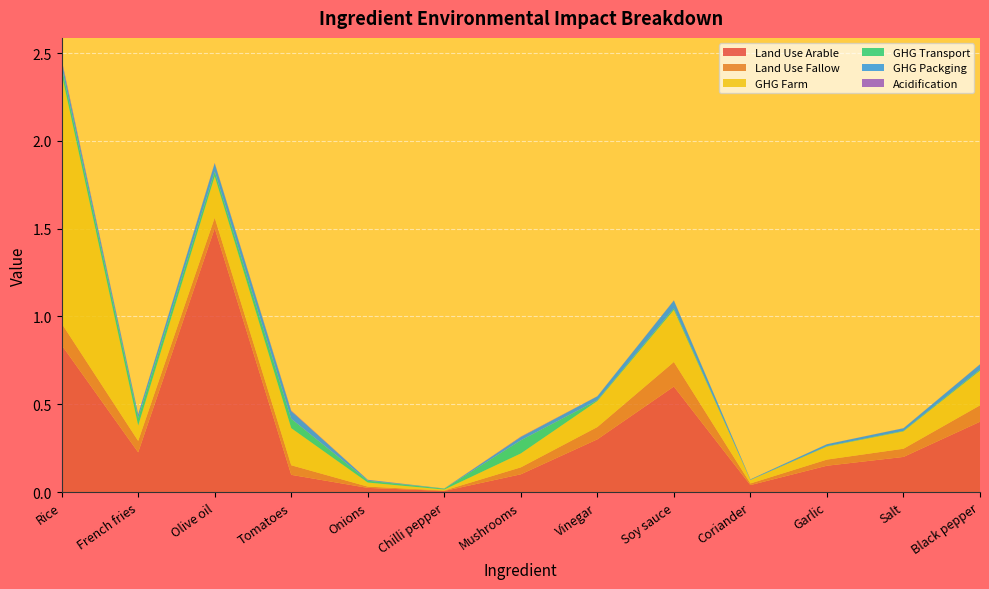

Reading right to left, extract all data points from this chart.

Land Use Arable: 0.4	0.2	0.2	0.0	0.6	0.3	0.1	0.0	0.0	0.1	1.5	0.2	0.8
Land Use Fallow: 0.1	0.0	0.0	0.0	0.1	0.1	0.0	0.0	0.0	0.1	0.1	0.1	0.1
GHG Farm: 0.2	0.1	0.1	0.0	0.3	0.1	0.1	0.0	0.0	0.2	0.2	0.1	1.4
GHG Transport: 0.0	0.0	0.0	0.0	0.0	0.0	0.1	0.0	0.0	0.1	0.0	0.0	0.0
GHG Packging: 0.0	0.0	0.0	0.0	0.0	0.0	0.0	0.0	0.0	0.0	0.0	0.0	0.0
Acidification: 0.0	0.0	0.0	0.0	0.0	0.0	0.0	0.0	0.0	0.0	0.0	0.0	0.0